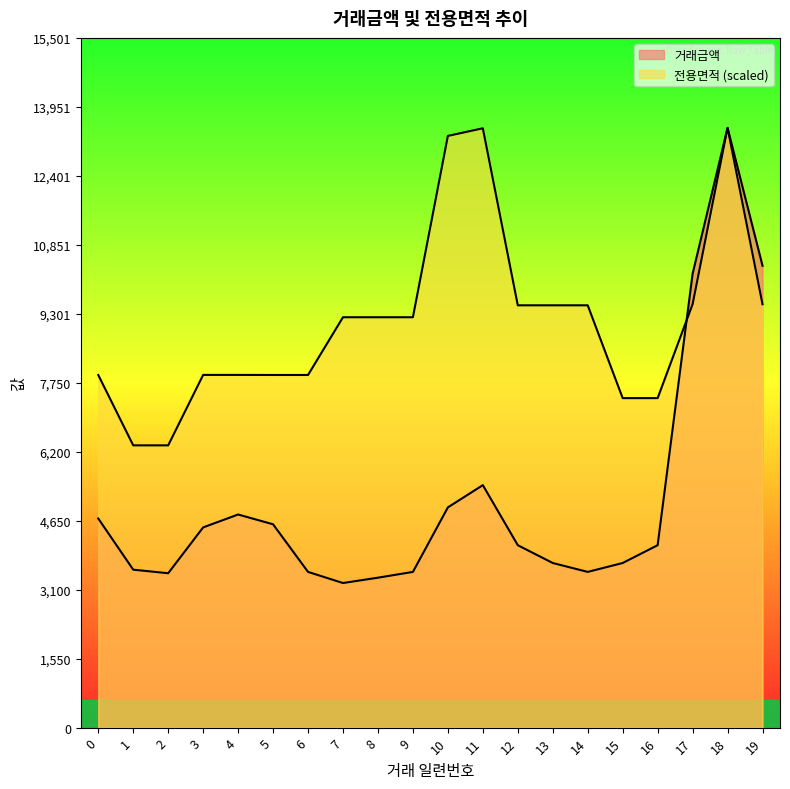

What are all the series names shown in the legend?

거래금액, 전용면적